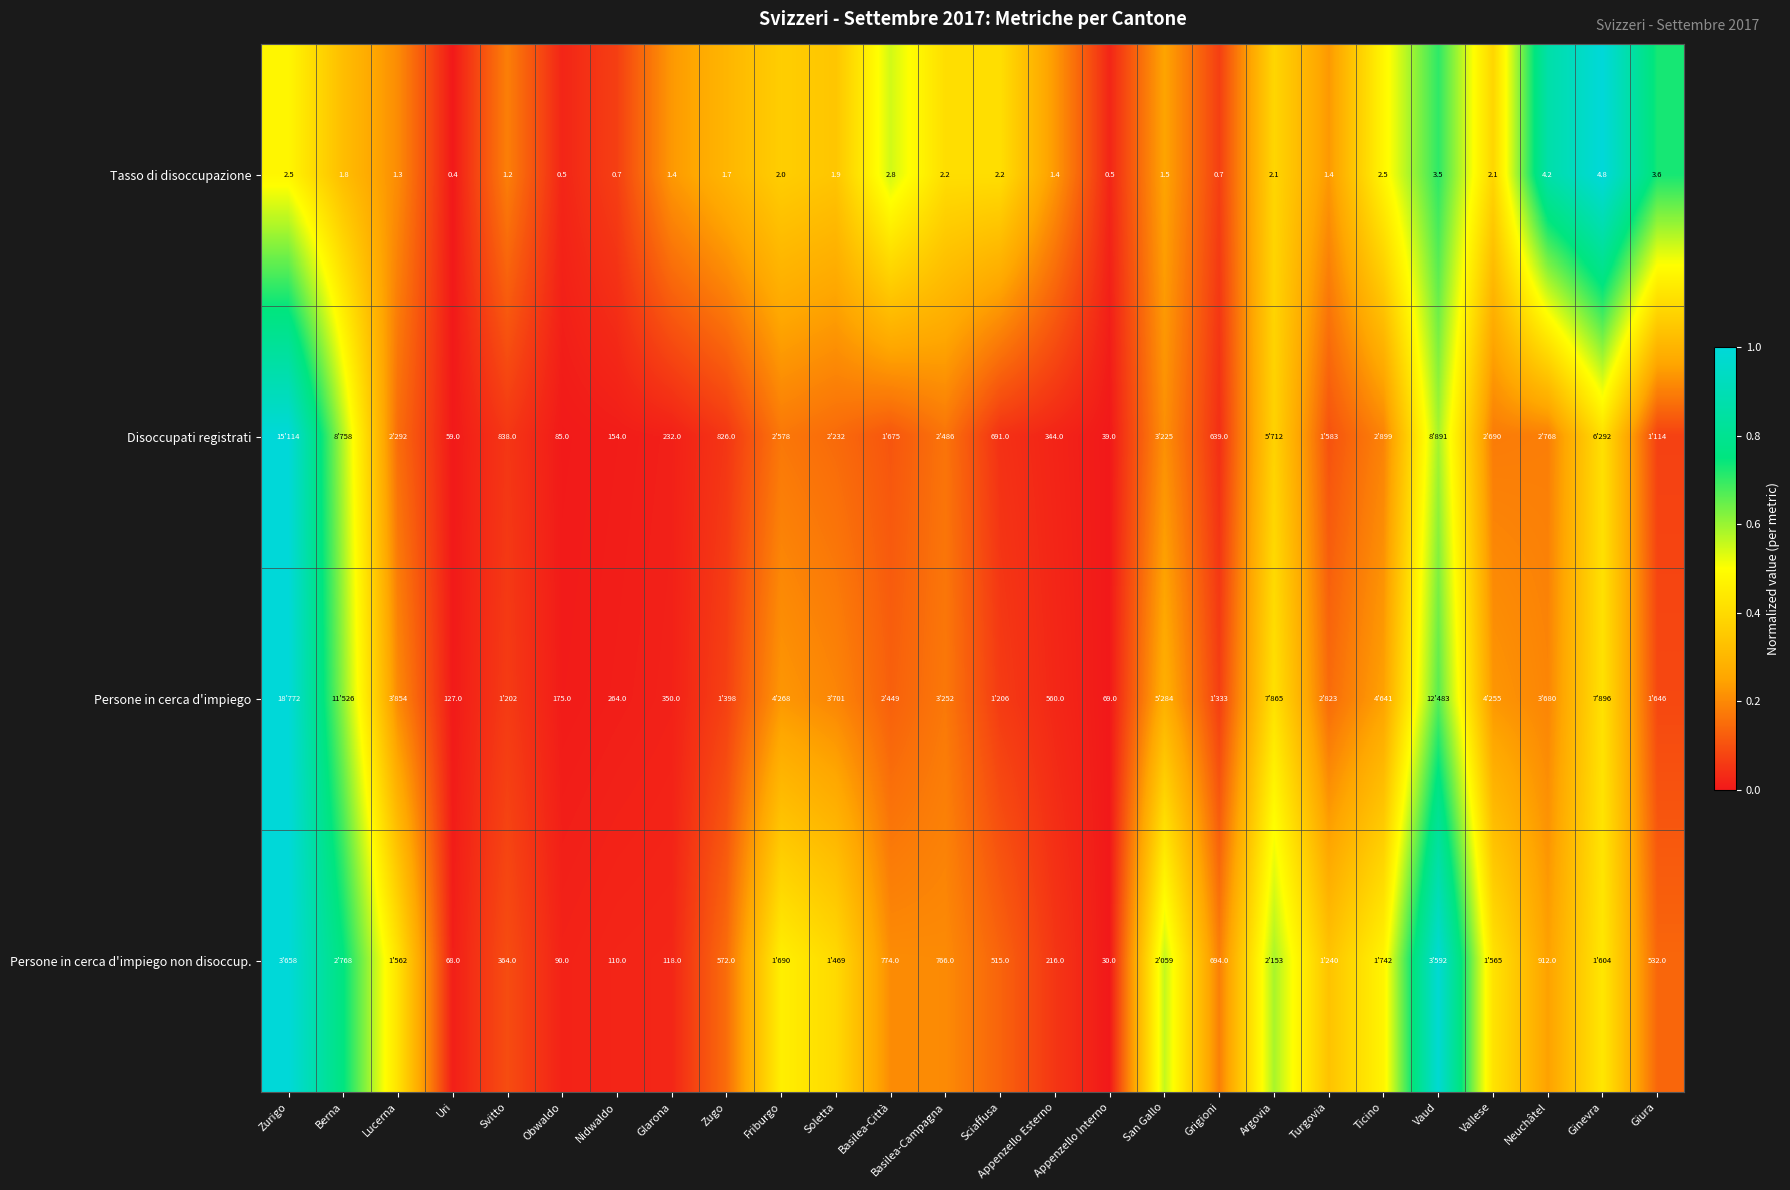

Where does the Tasso di disoccupazione series first go above 1?

Zurigo